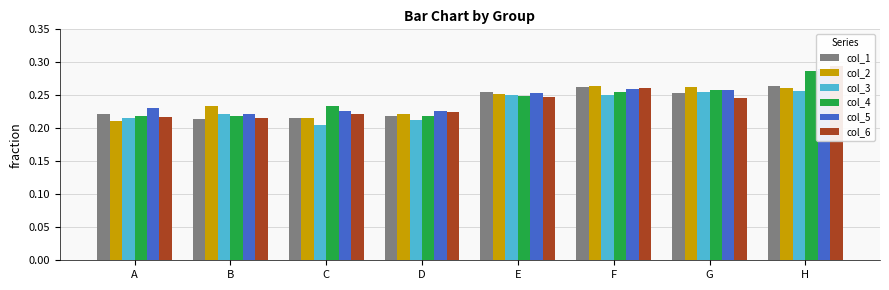

List the labels in order of col_5 value, smallest first.

B, D, C, A, E, G, F, H